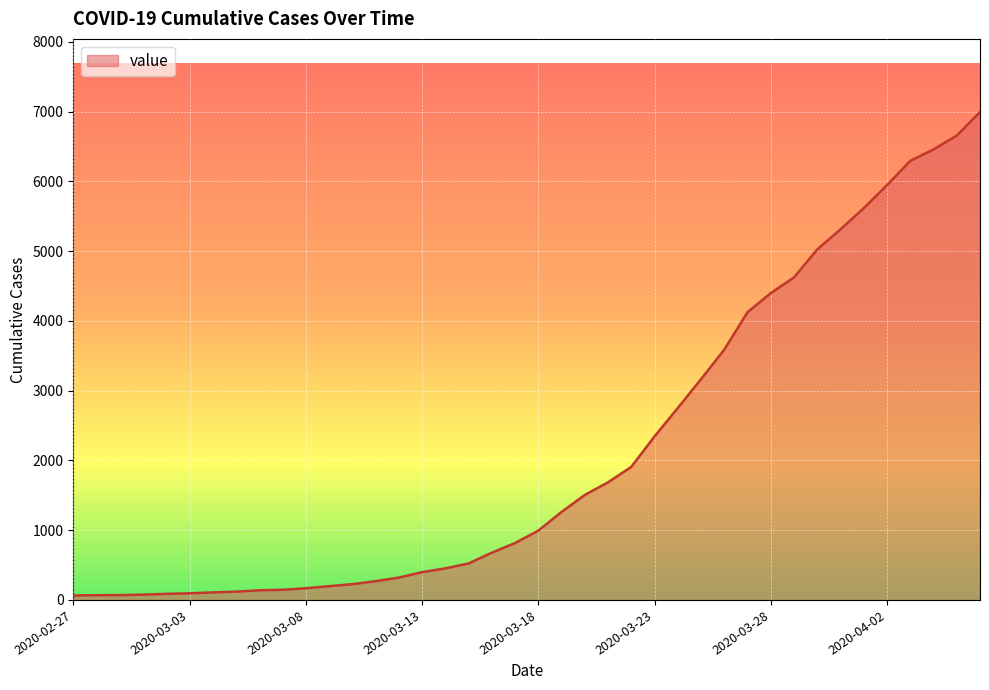

What is the greatest value displayed?

6995